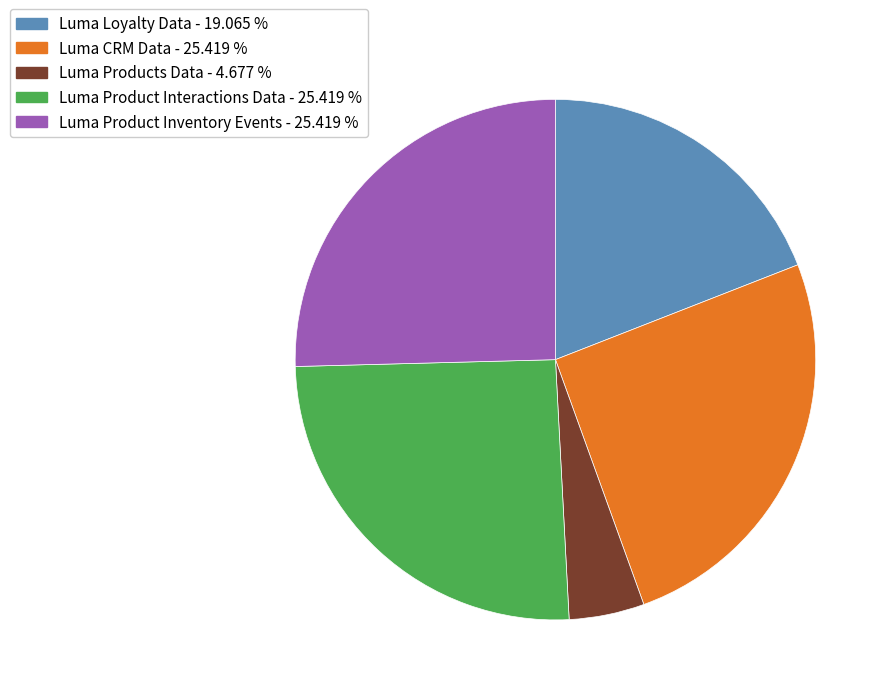

How many segments does this pie chart have?

5